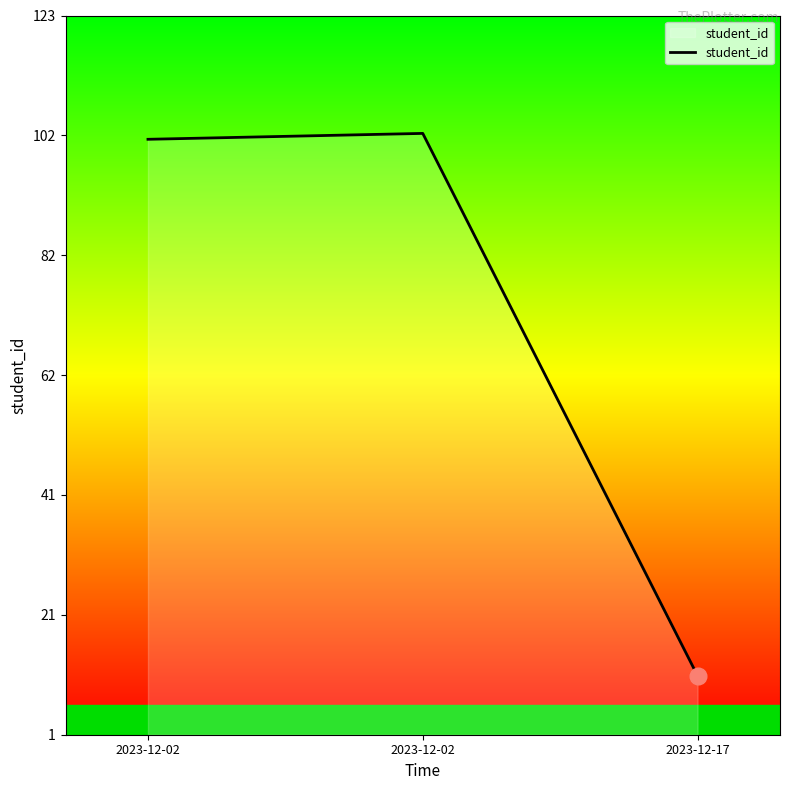

What is the value of the 1st point from the left?

102